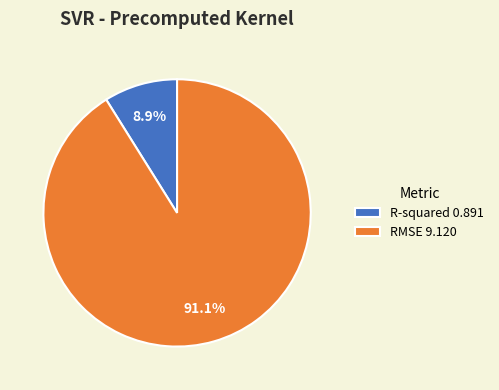

How many segments does this pie chart have?

2